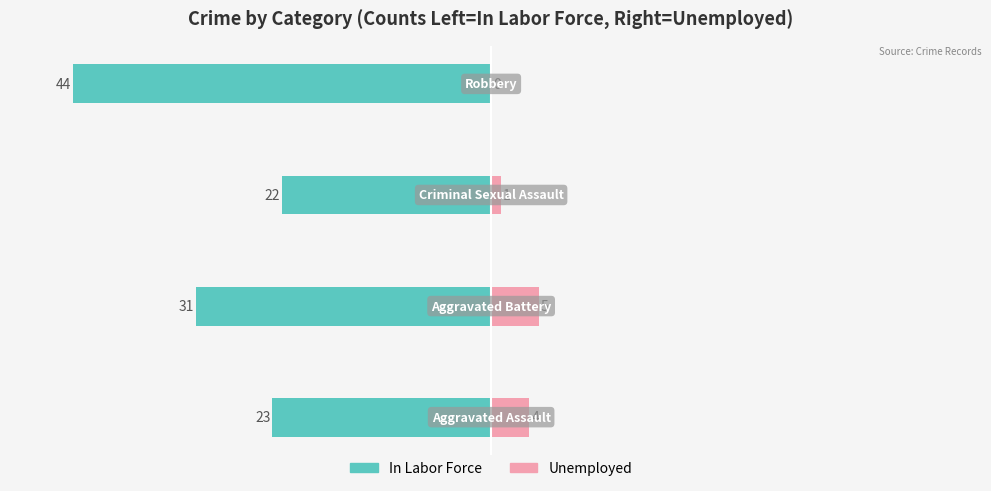

How many bars are there in each group?

2